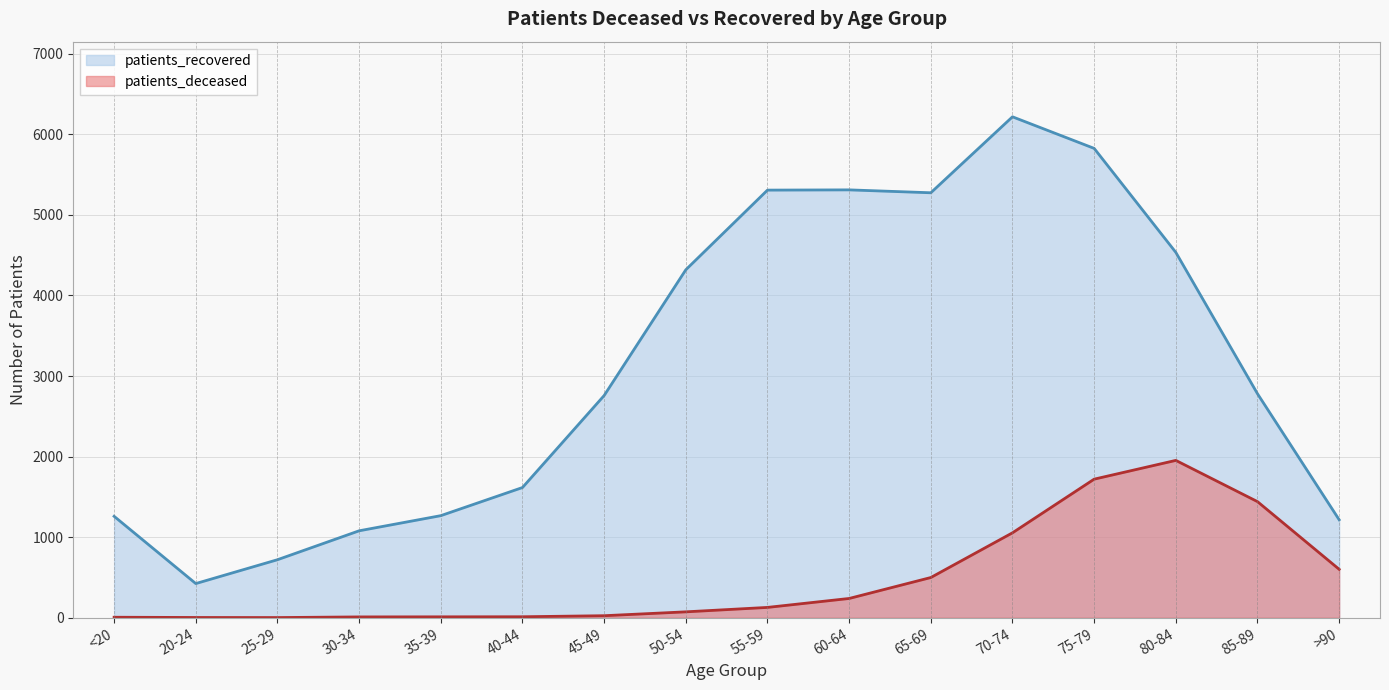

What position from the right is 75-79?

4